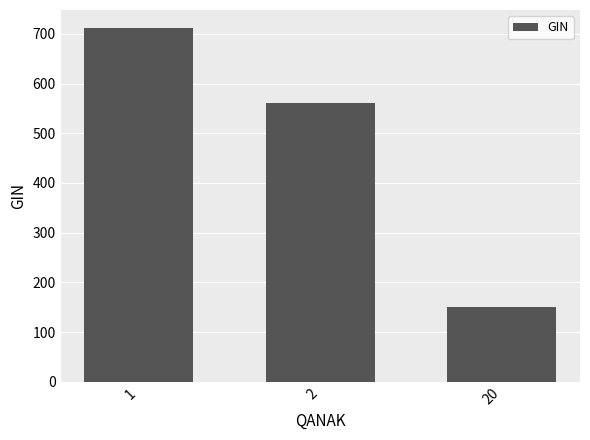

List the labels in order of value, smallest first.

20, 2, 1